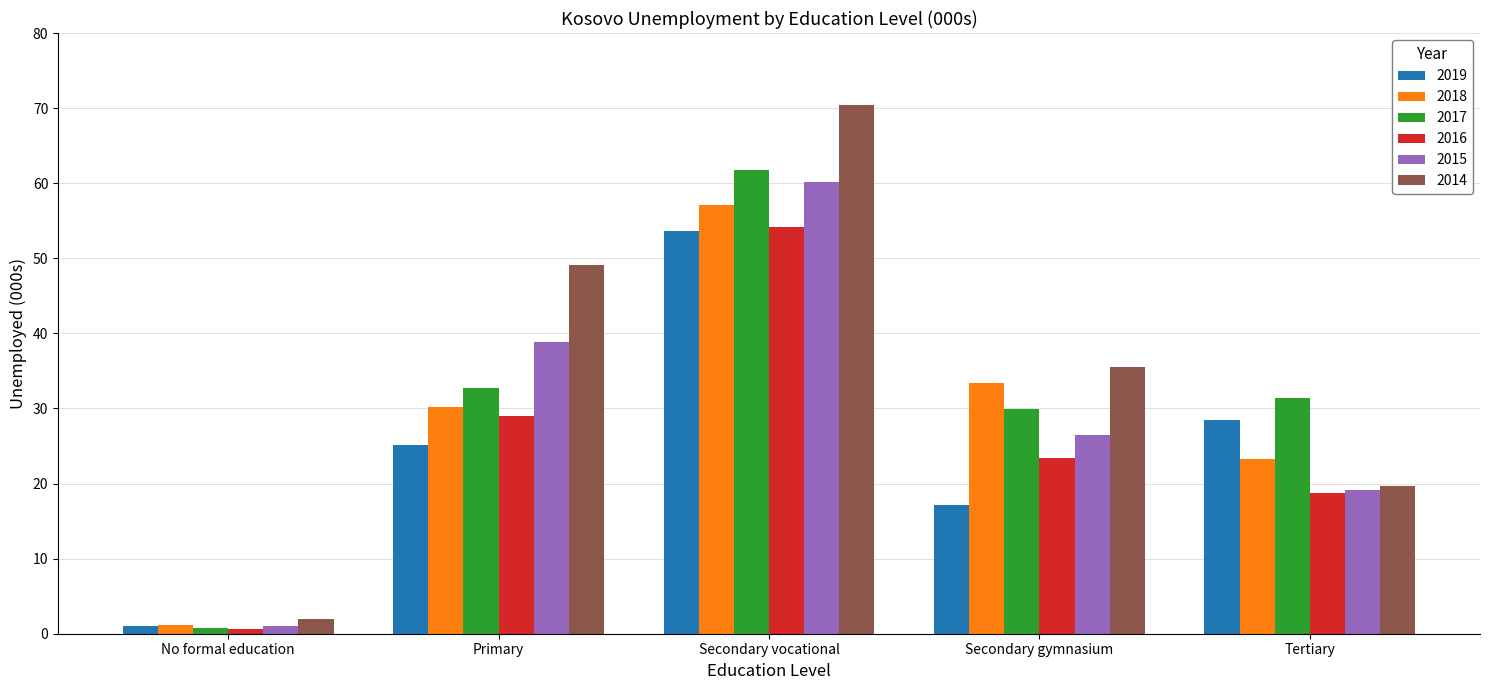

What is the smallest value displayed?

0.7